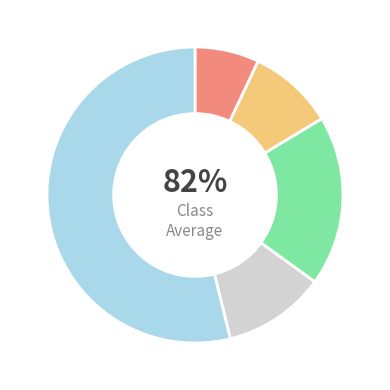

What is the majority slice?

Oral contraceptives